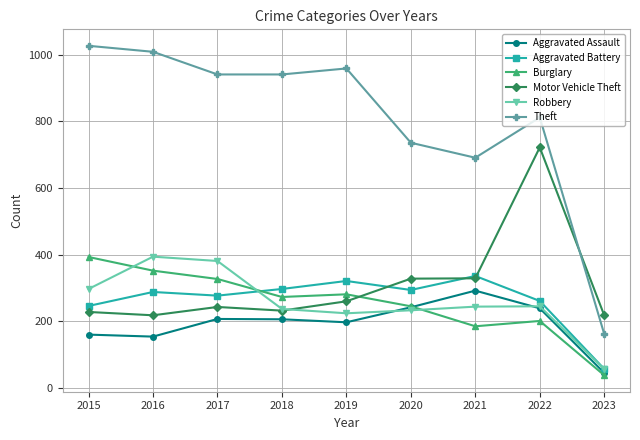

What is the difference between the second highest and second lowest values in the Aggravated Battery series?

75